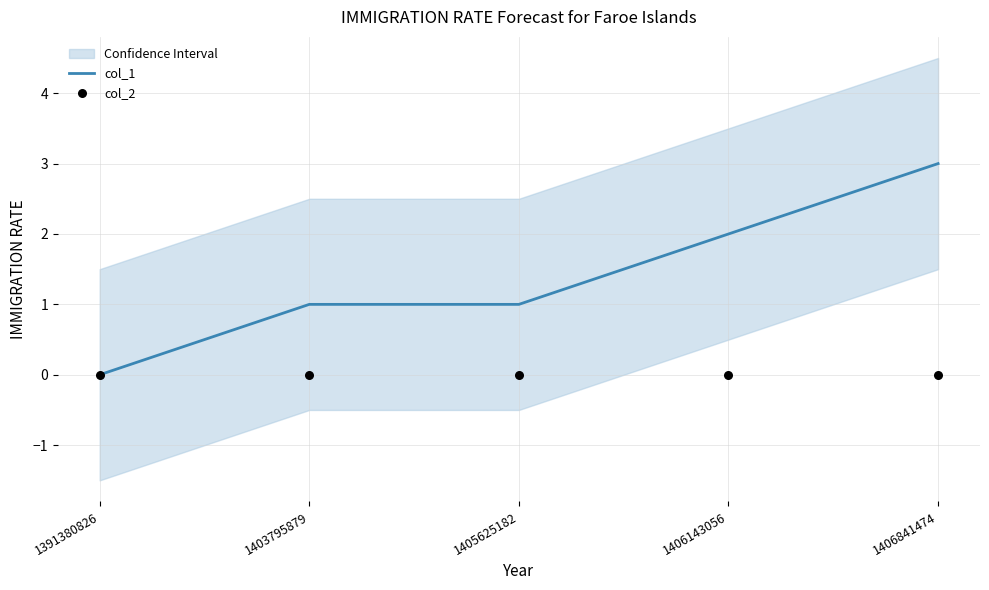

What are all the series names shown in the legend?

col_1, col_2